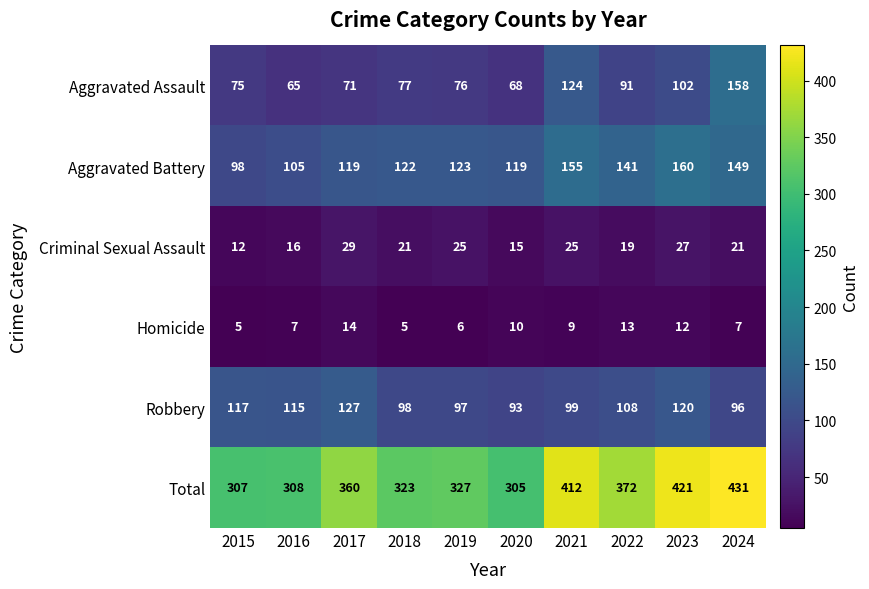

What is the sum of the Total values at 2017 and 2018?

683